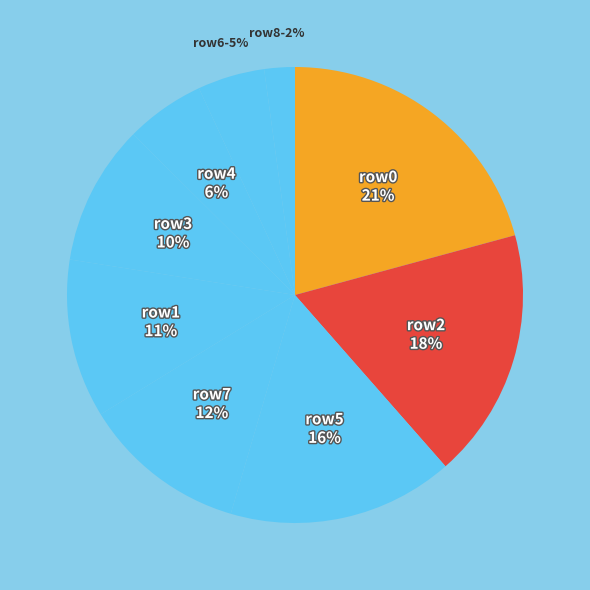

How many segments does this pie chart have?

9